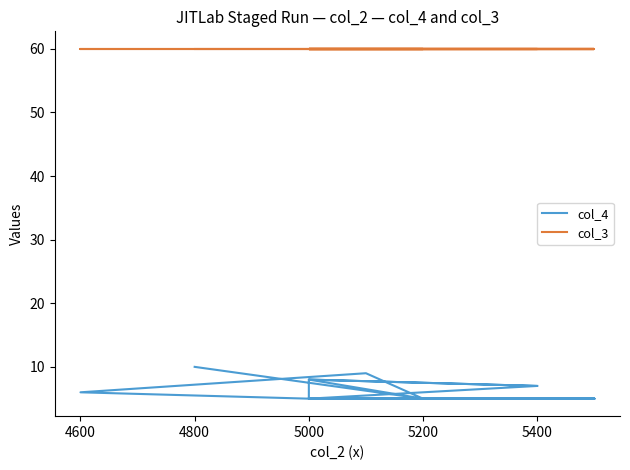

The col_4 series shows 7 at 10. True or false?

False